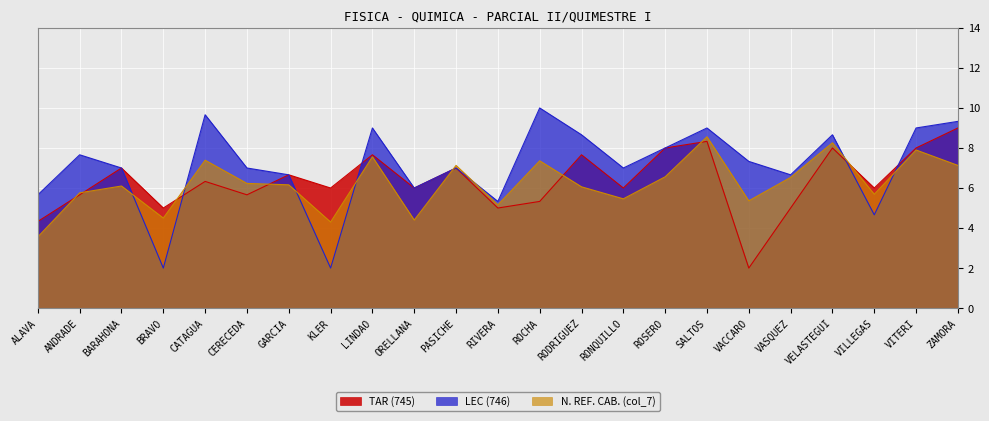

True or false: N. REF. CAB. (col_7) has a value of 8.2 at GARCIA.

False